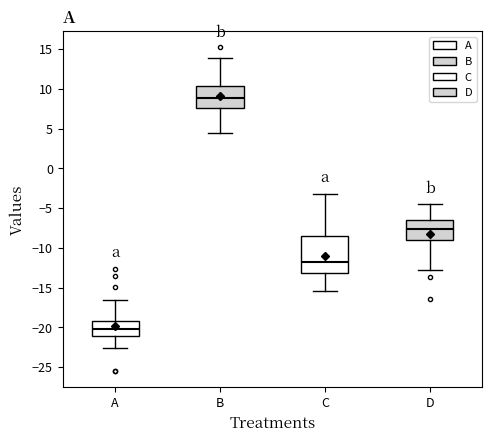

Which box is the tallest, from its lower edge to its upper edge?

C